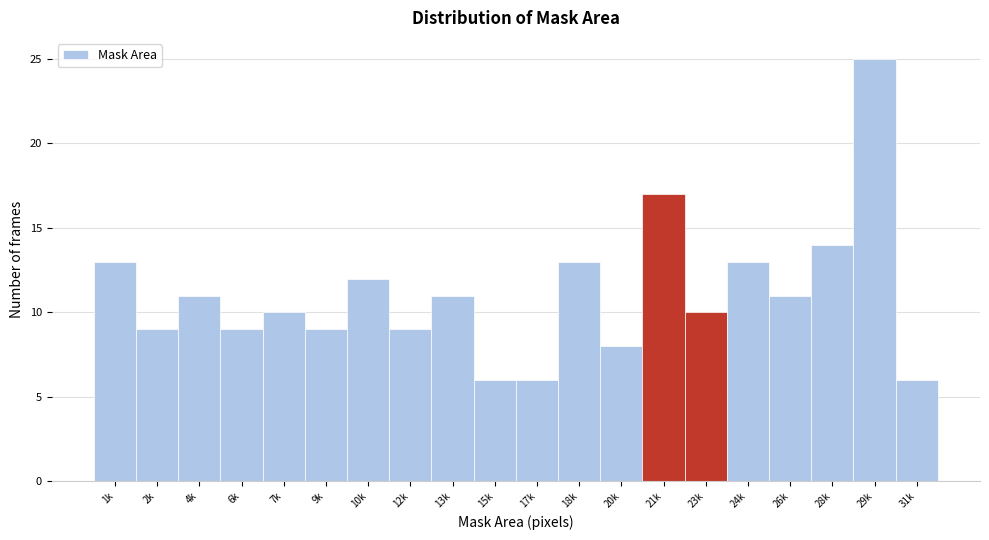

Reading left to right, what are all the values shown in this chart?

13	9	11	9	10	9	12	9	11	6	6	13	8	17	10	13	11	14	25	6